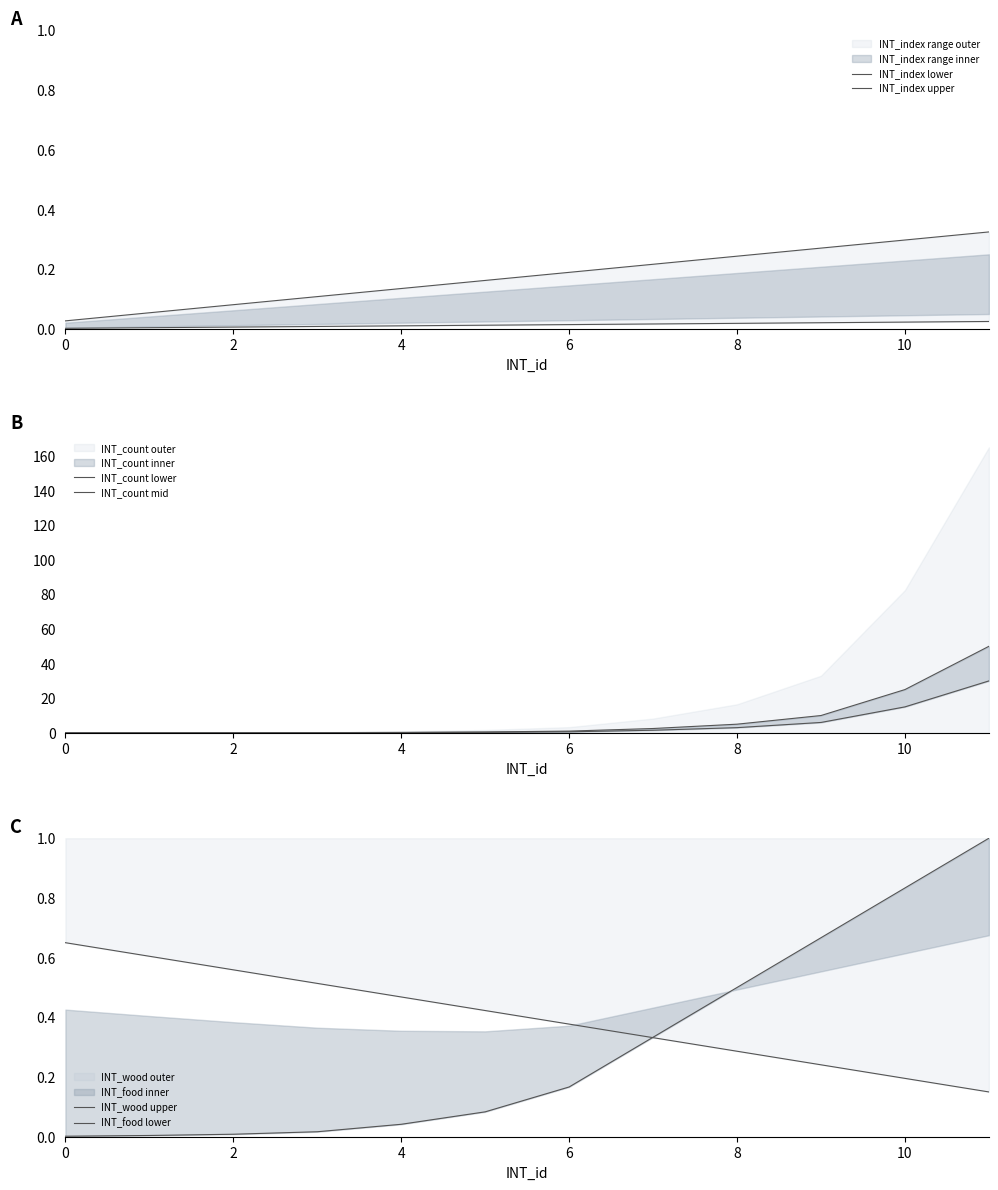

Is it true that INT_count mid equals 7.4 at 8?

False